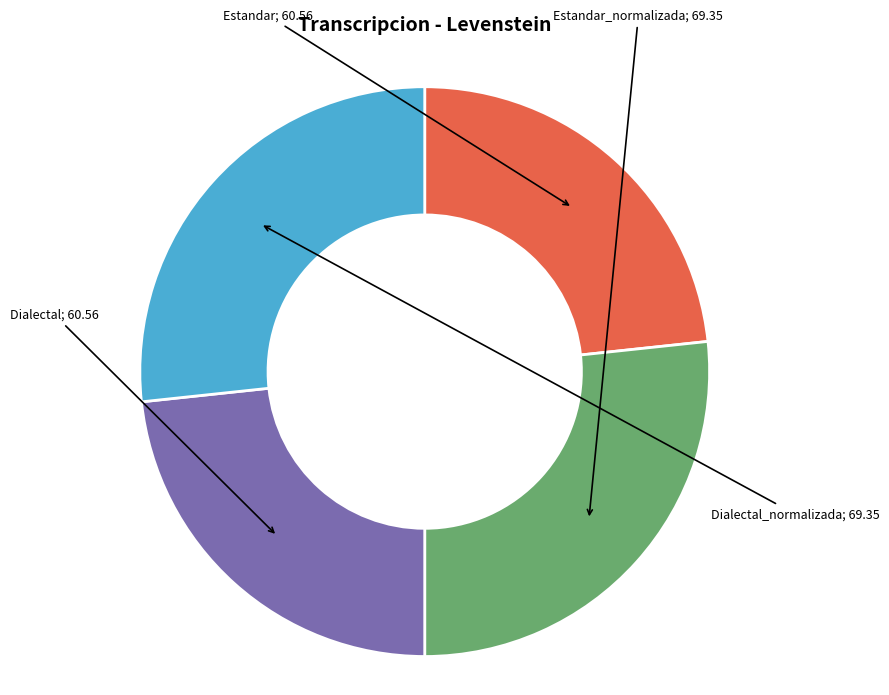

How many slices are in this pie chart?

4